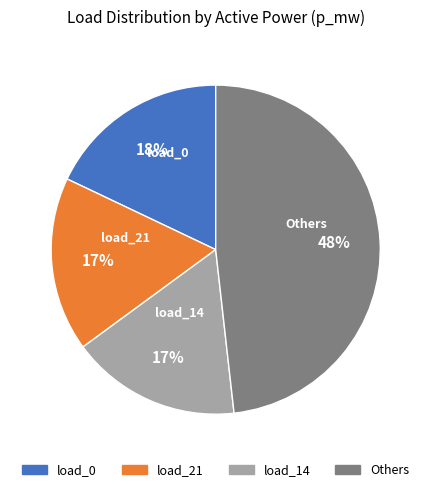

True or false: load_0 accounts for 18% of the total.

True